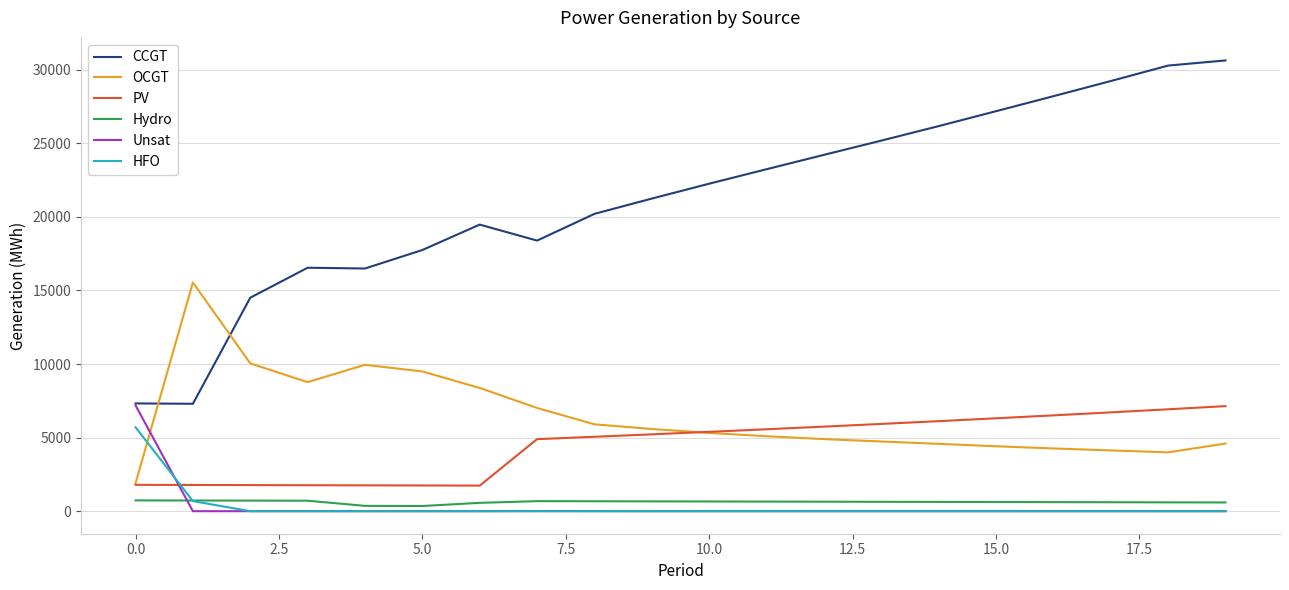

Which series has the largest total across all categories?

CCGT